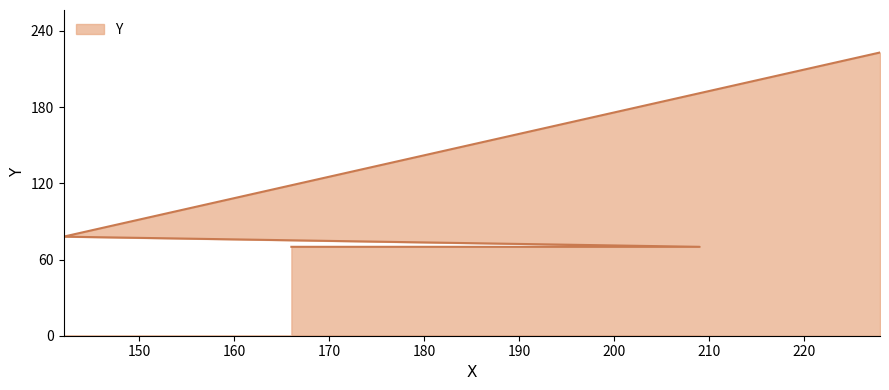

What is the label of the 4th point from the right?

166